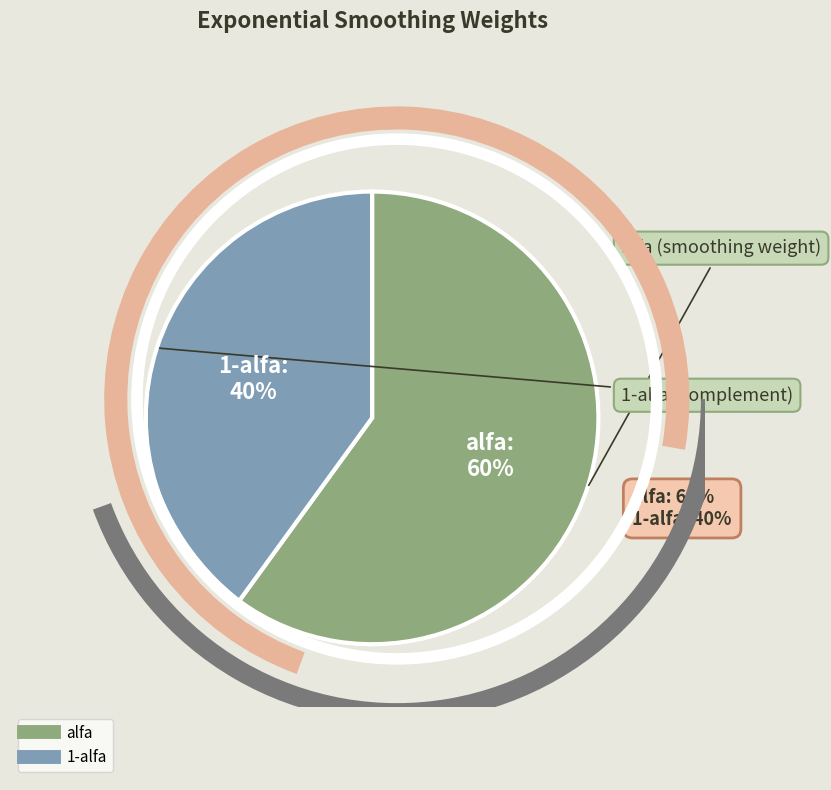

Which category has the biggest portion of the pie?

alfa